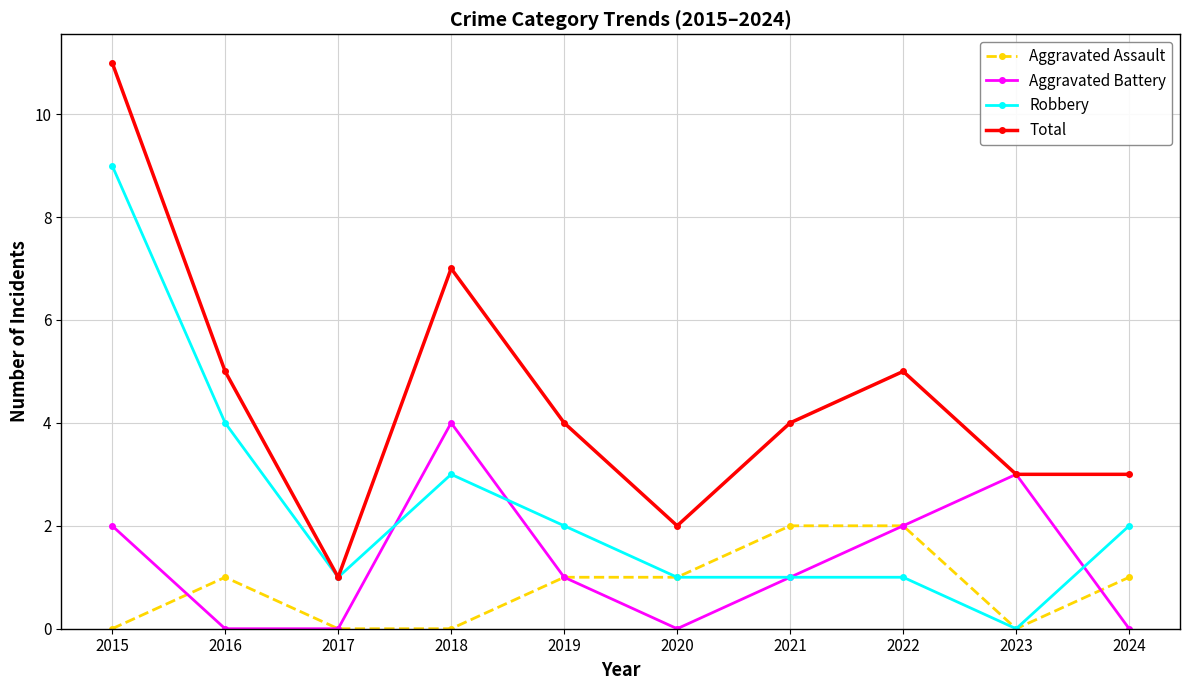

At which category is the sum across all series the highest?

2015